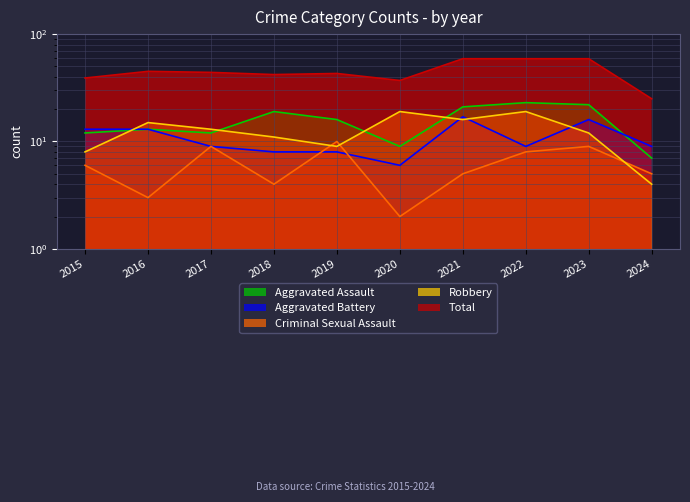

At which label does Total first exceed 44?

2016